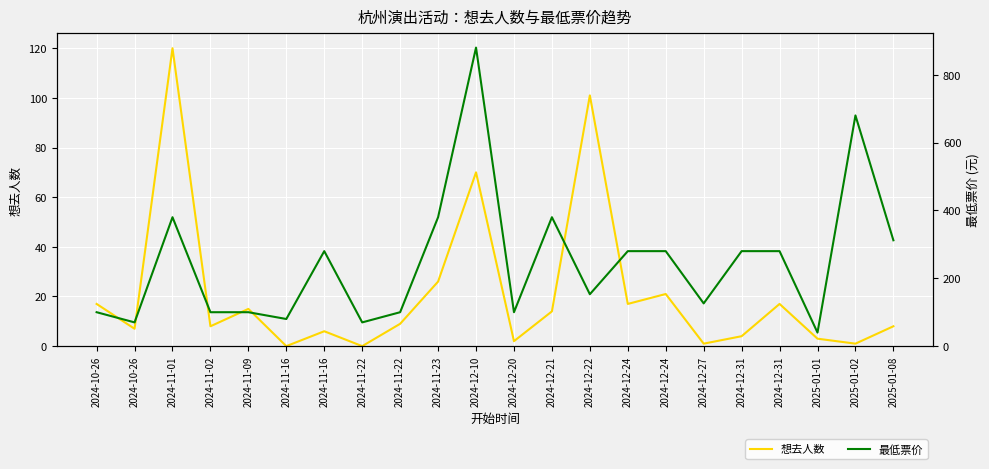

How many interior local valleys does the 想去人数 series have?

8